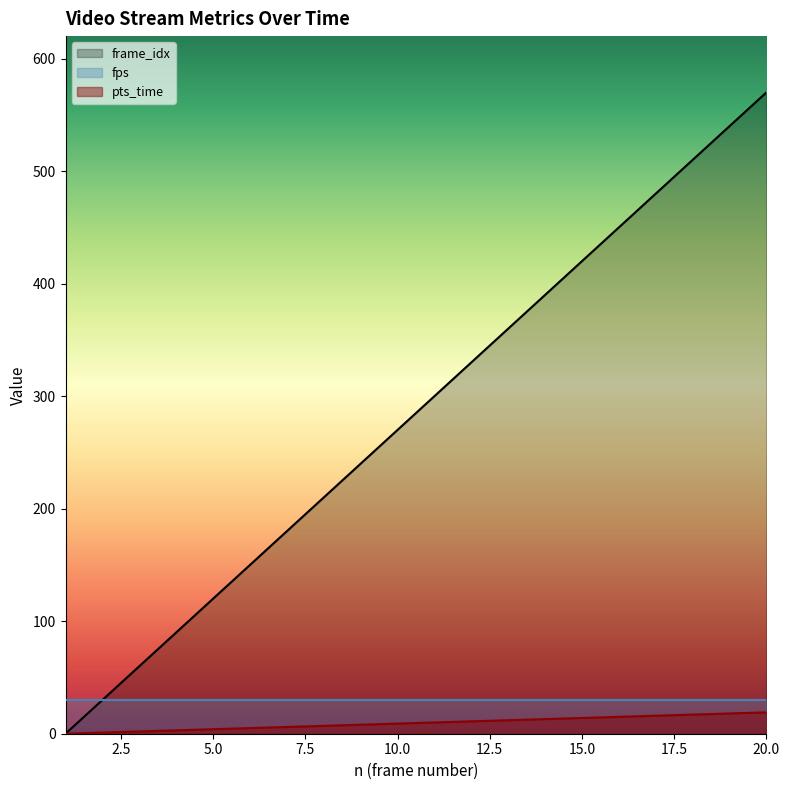

What is the difference between the pts_time values at 16 and 14?

60